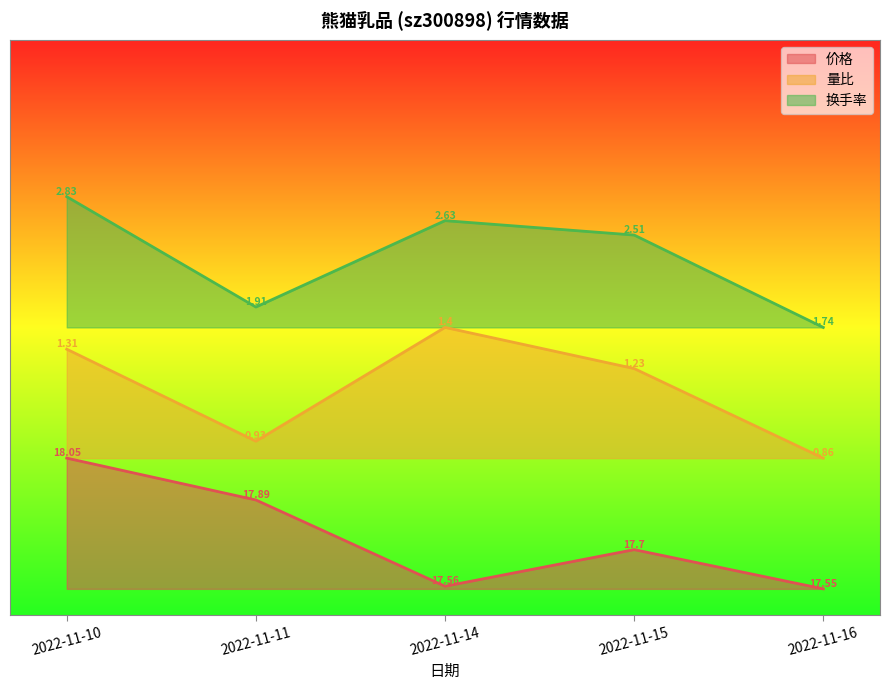

The 量比 series shows 9.4 at 2022-11-15. True or false?

True